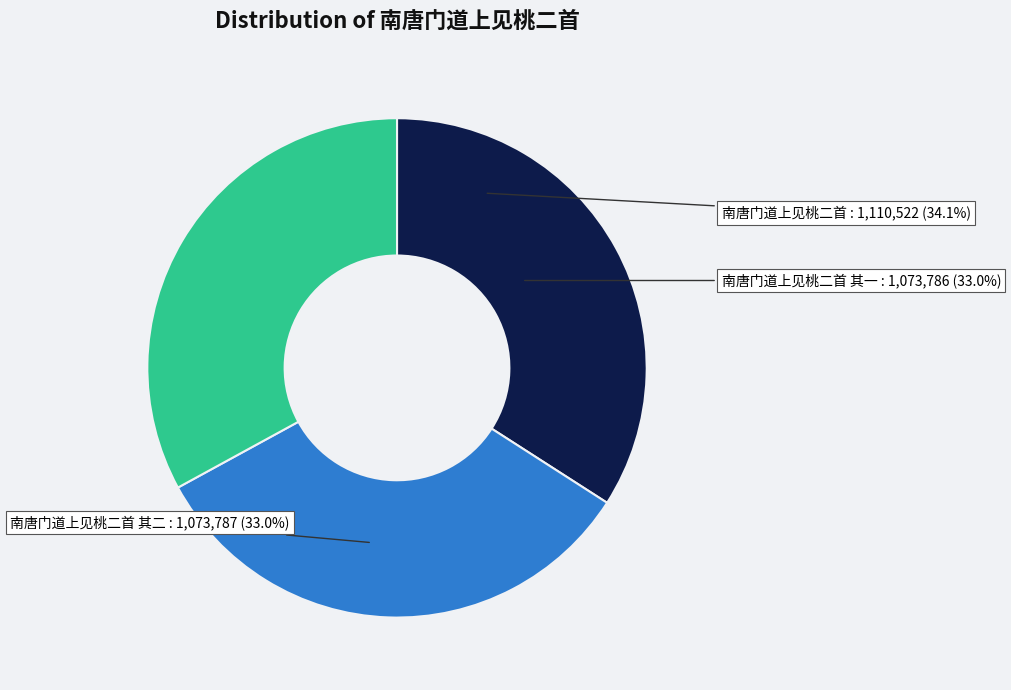

Rank the categories by value from lowest to highest.

南唐门道上见桃二首 其一, 南唐门道上见桃二首 其二, 南唐门道上见桃二首